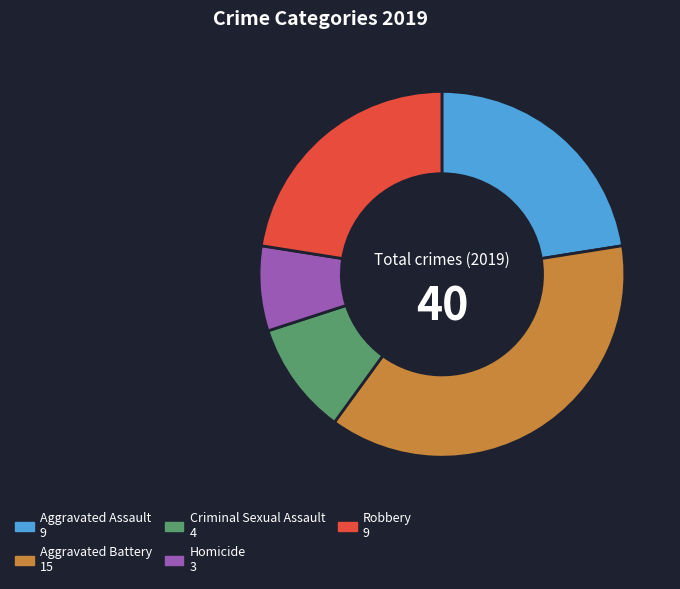

Is it true that Aggravated Assault is 22% of the pie?

True